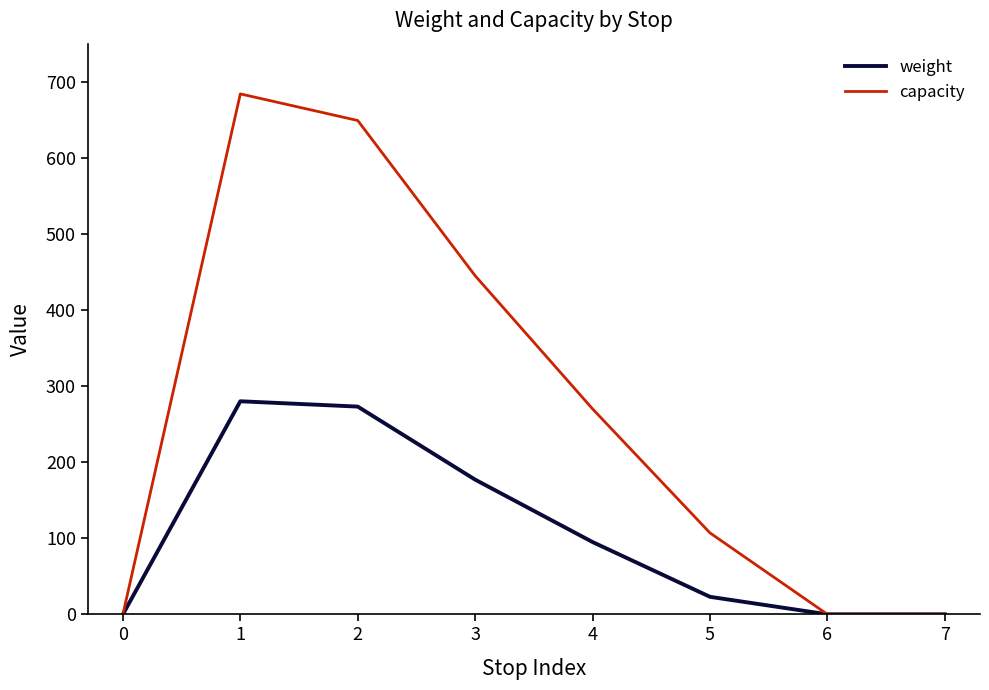

True or false: capacity has a value of 156 at 4.

False